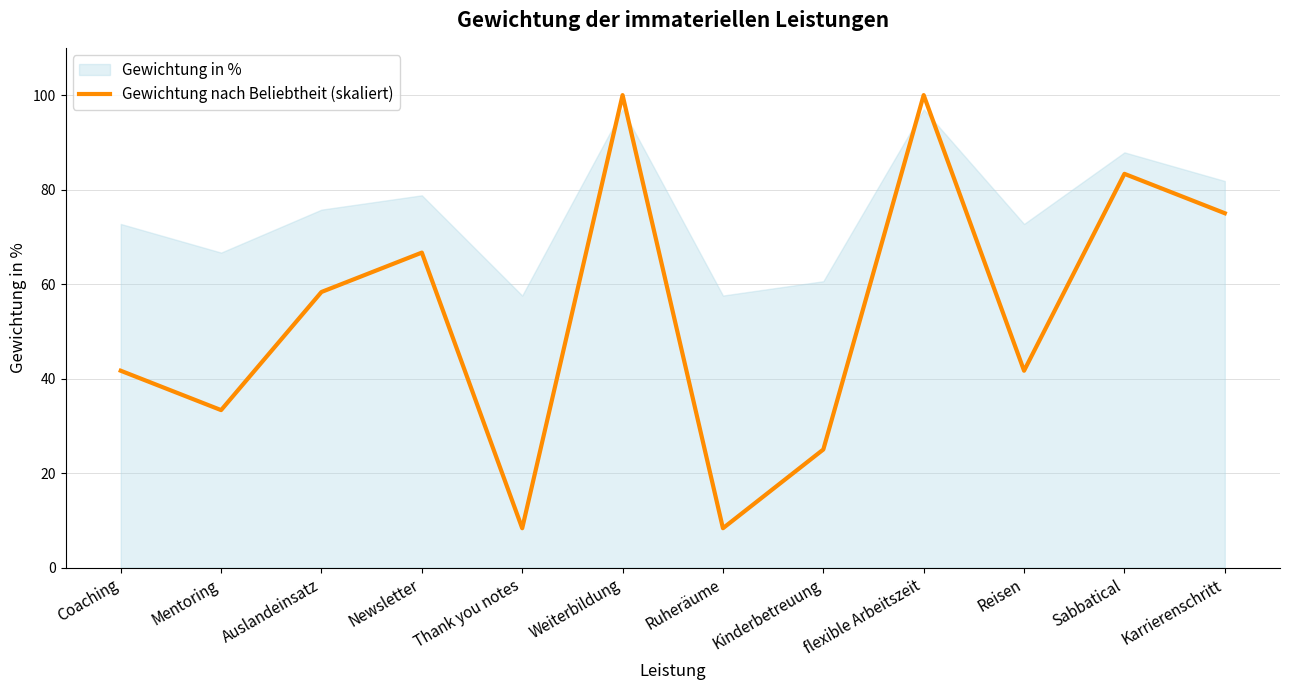

What is the label of the 3rd point from the left?

Auslandeinsatz